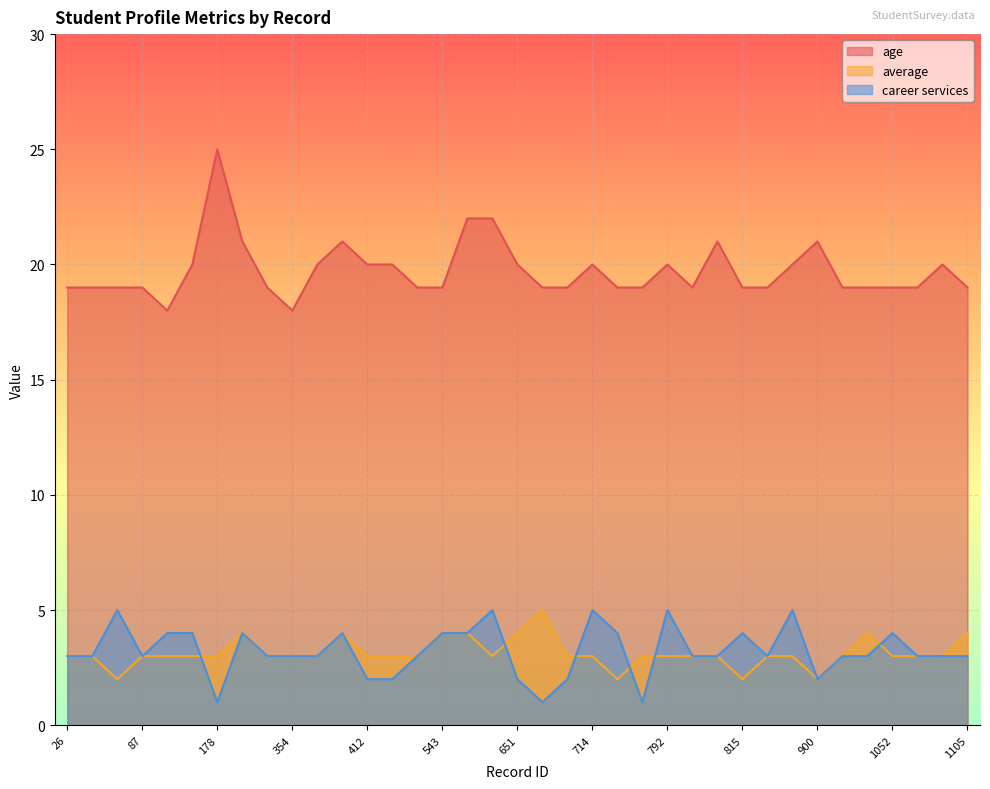

At which category is the sum across all series the highest?

583